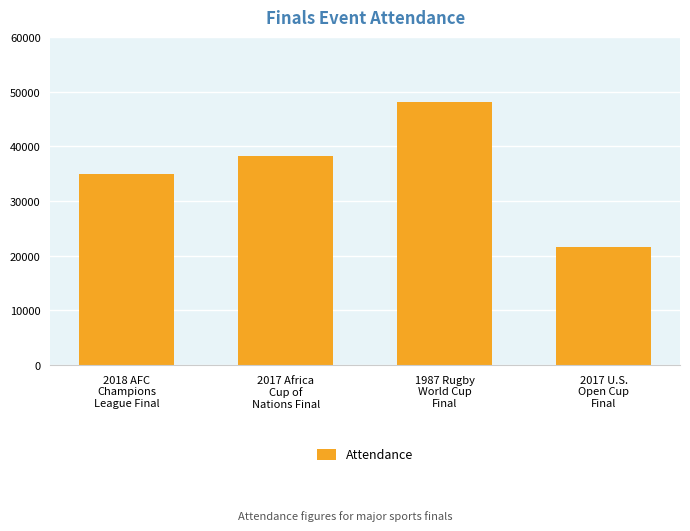

Does the chart contain any negative values?

No